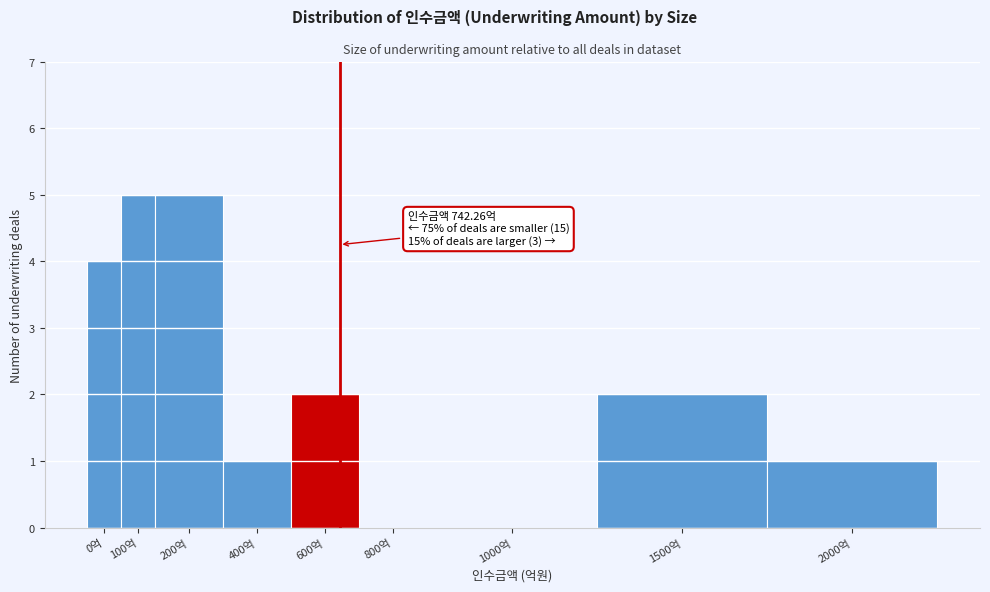

Reading left to right, transcribe all the data shown in this chart.

0억=4	100억=5	200억=5	400억=1	600억=2	800억=0	1000억=0	1500억=2	2000억=1